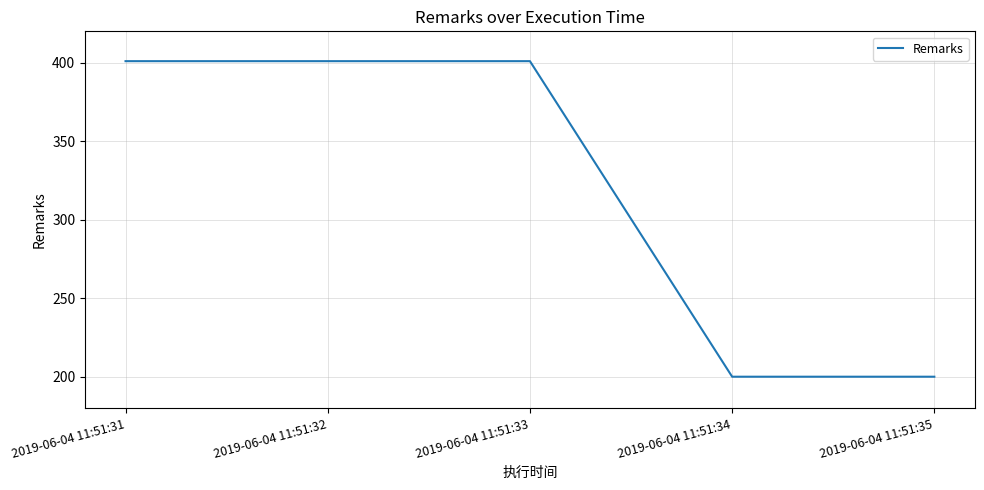

What is the difference between the values at 2019-06-04 11:51:32 and 2019-06-04 11:51:34?

201